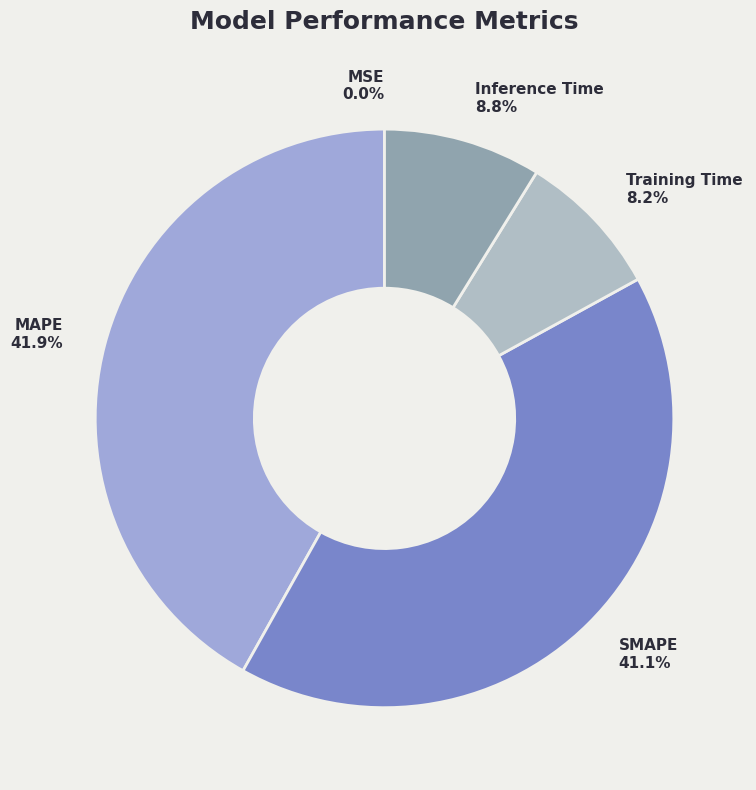

Is it true that Inference Time is 16% of the pie?

False